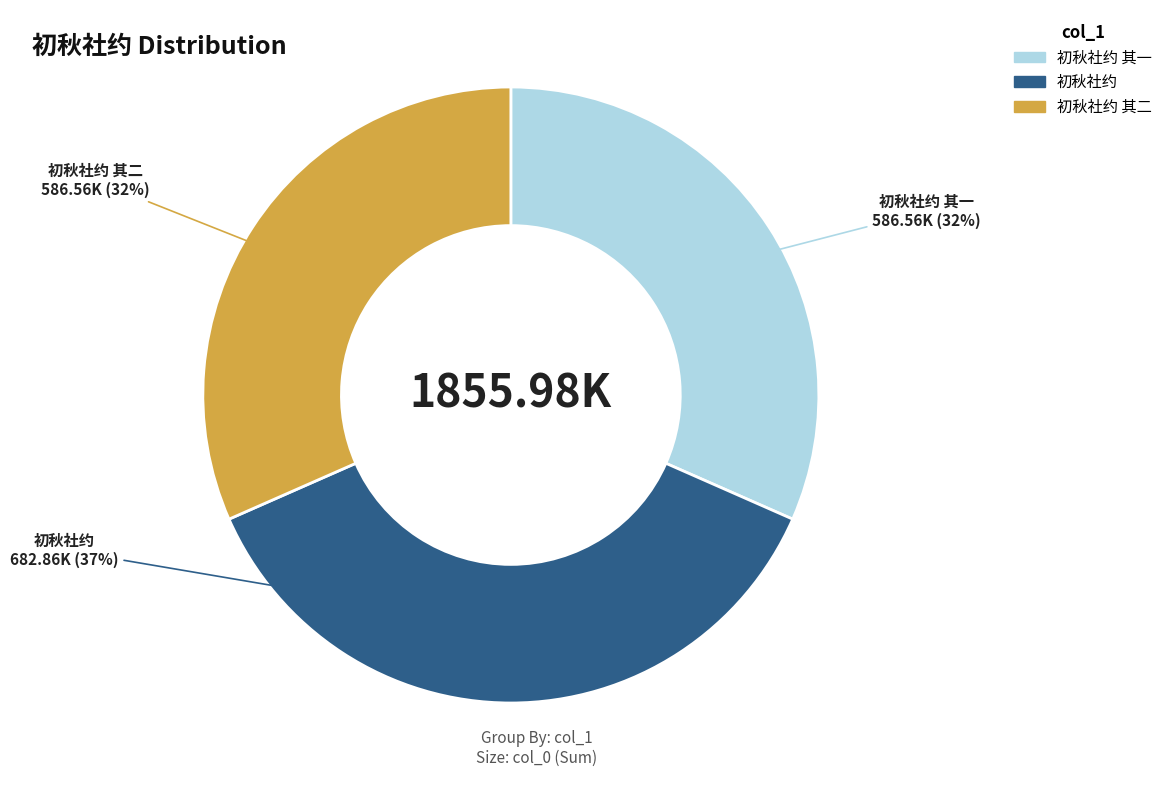

To the nearest percent, what is the average slice percentage?

33%